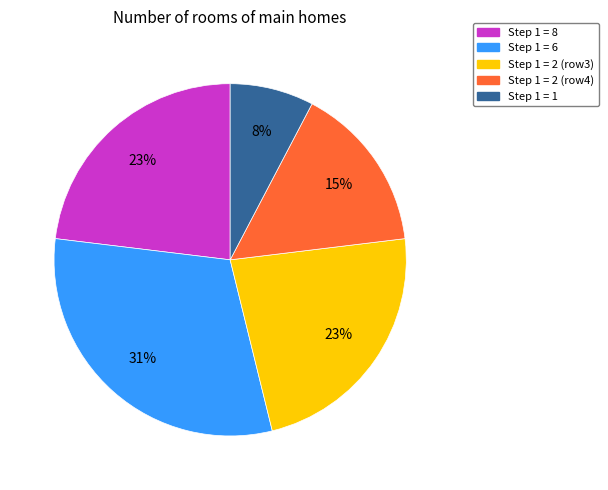

To the nearest percent, what is the average slice percentage?

20%